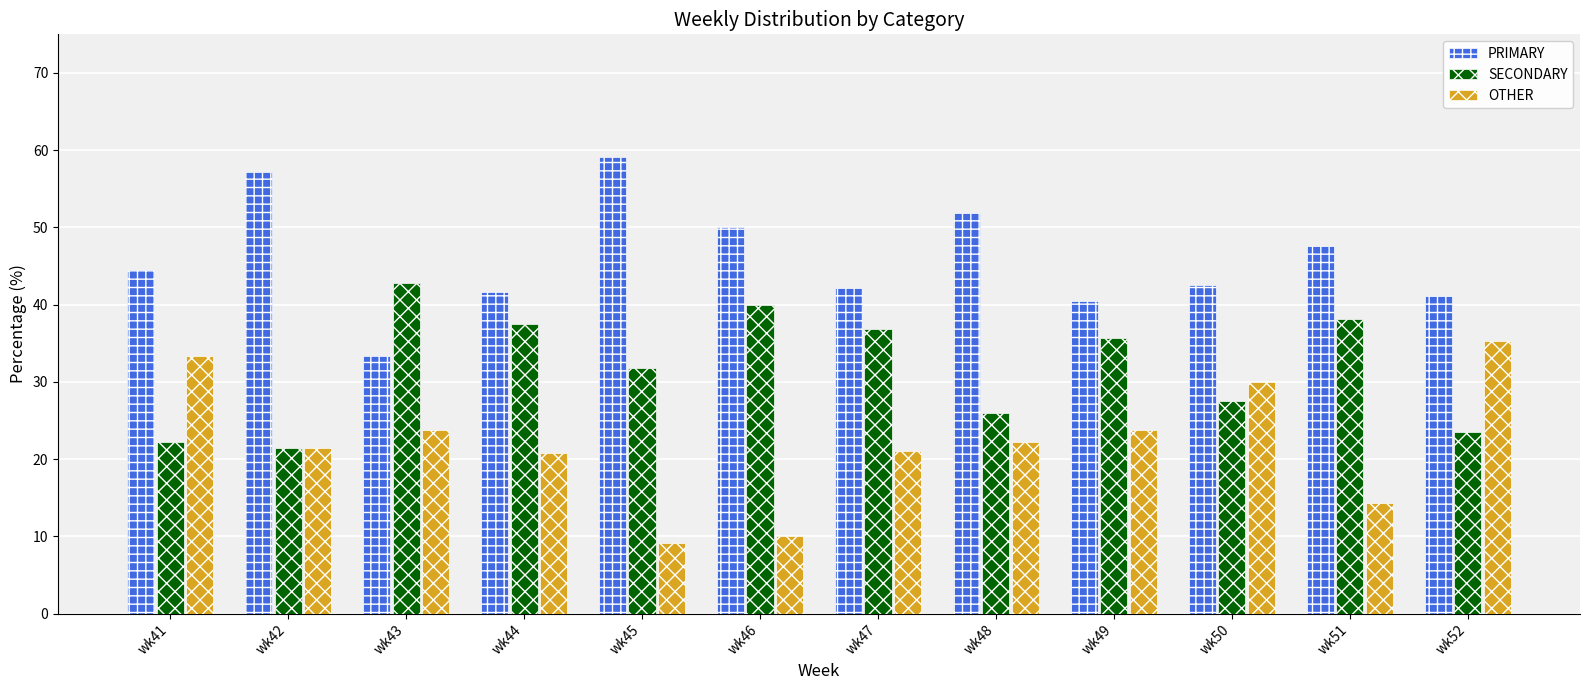

Which series changed the most between wk45 and wk52?

OTHER